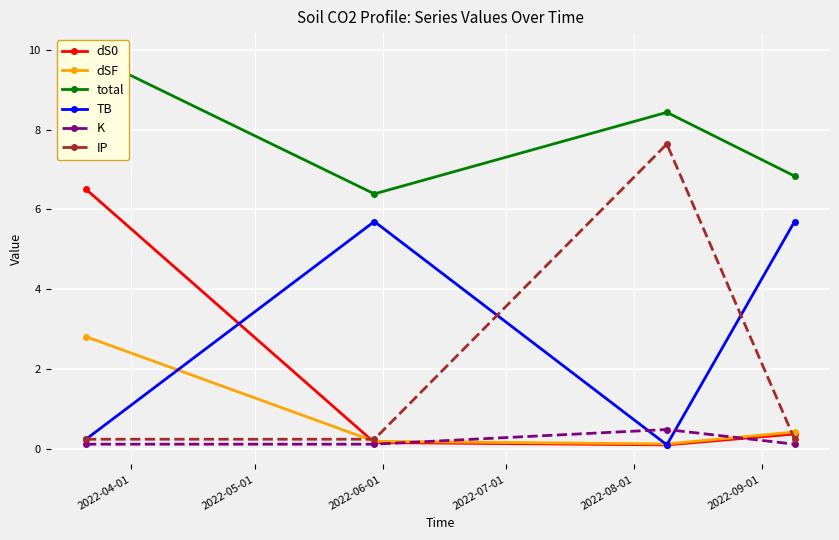

In IP, how many points are higher than both neighbors (excluding endpoints)?

1